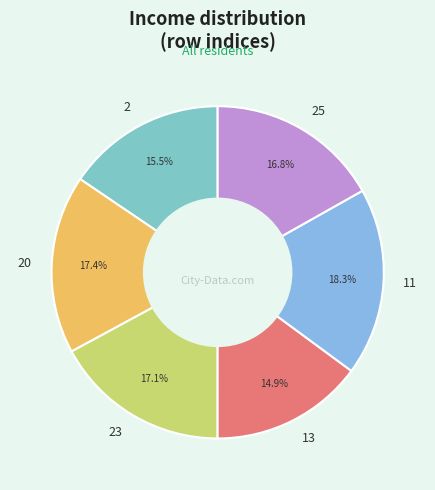

Does any single category account for the majority?

No